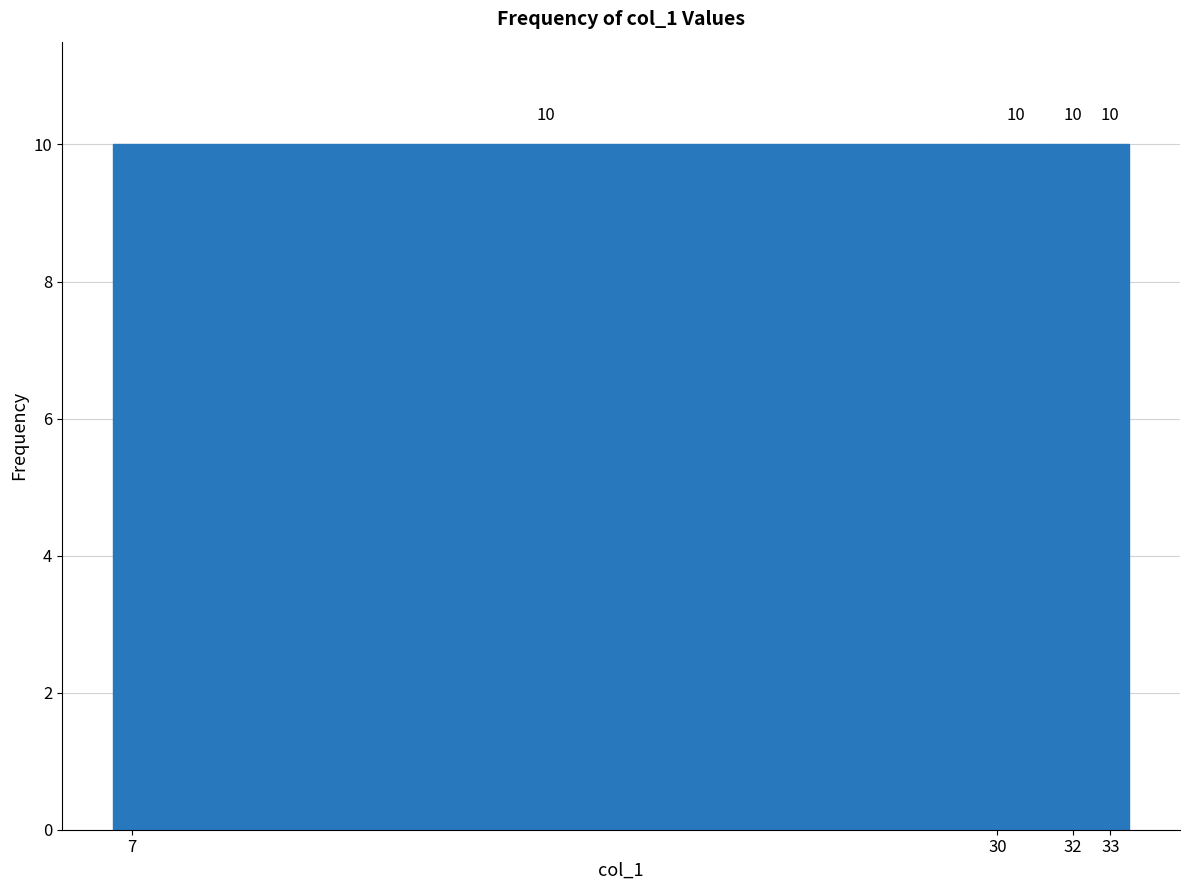

Reading left to right, transcribe this chart: for each bar, give the range it covers on the x-axis and its height.

6.5 to 29.5: 10
29.5 to 31.5: 10
31.5 to 32.5: 10
32.5 to 33.5: 10